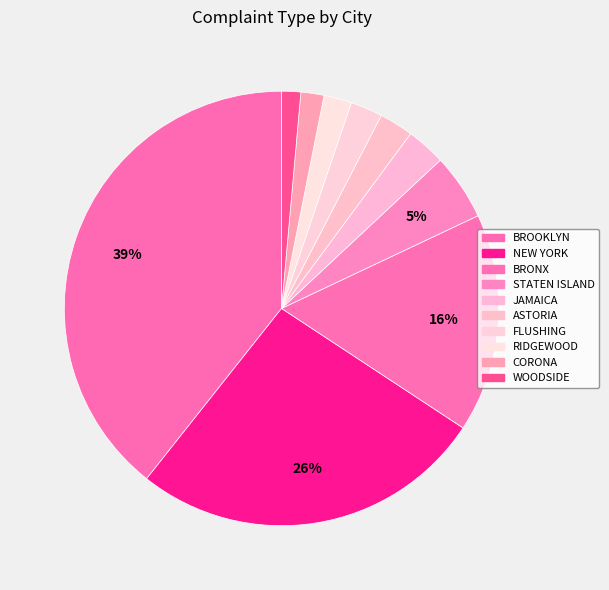

Count the number of slices in the pie.

10